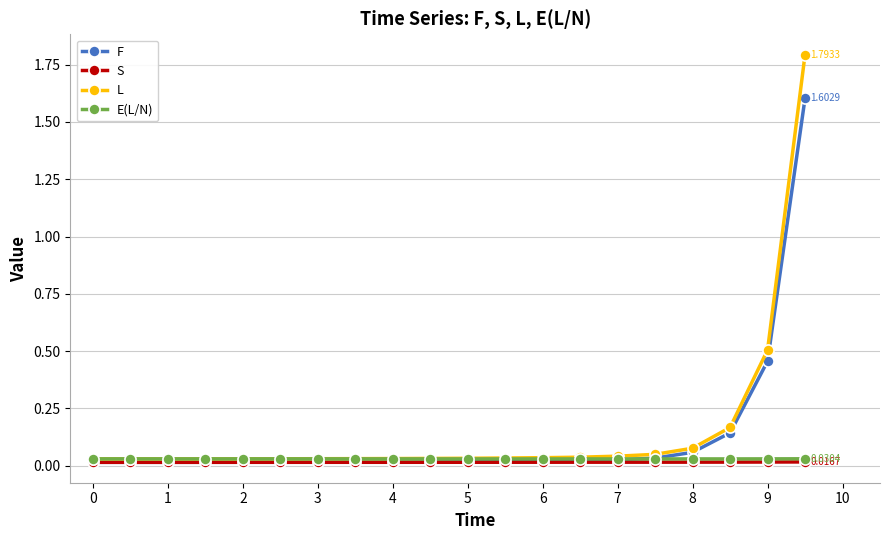

Which series has the widest spread of values?

L